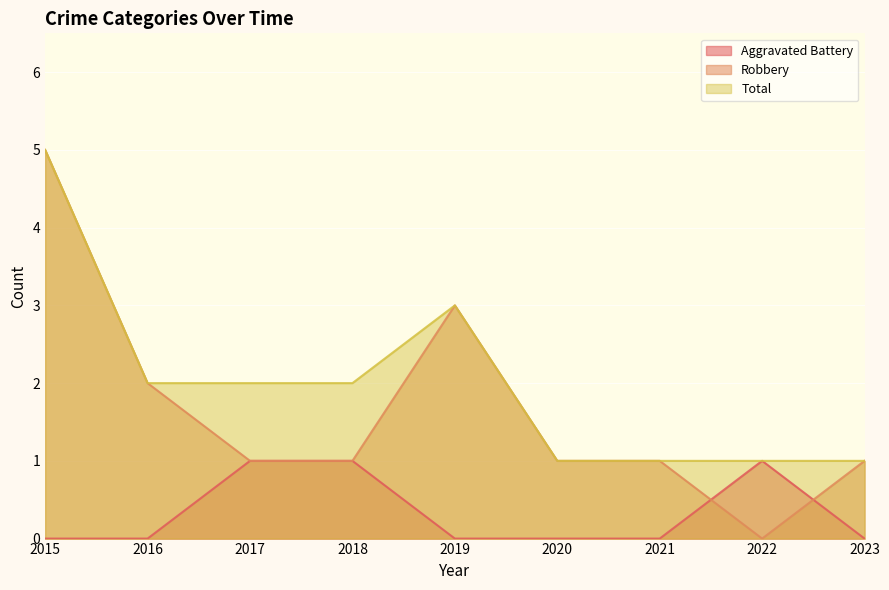

Reading left to right, transcribe all the data shown in this chart.

Aggravated Battery: 0	0	1	1	0	0	0	1	0
Robbery: 5	2	1	1	3	1	1	0	1
Total: 5	2	2	2	3	1	1	1	1